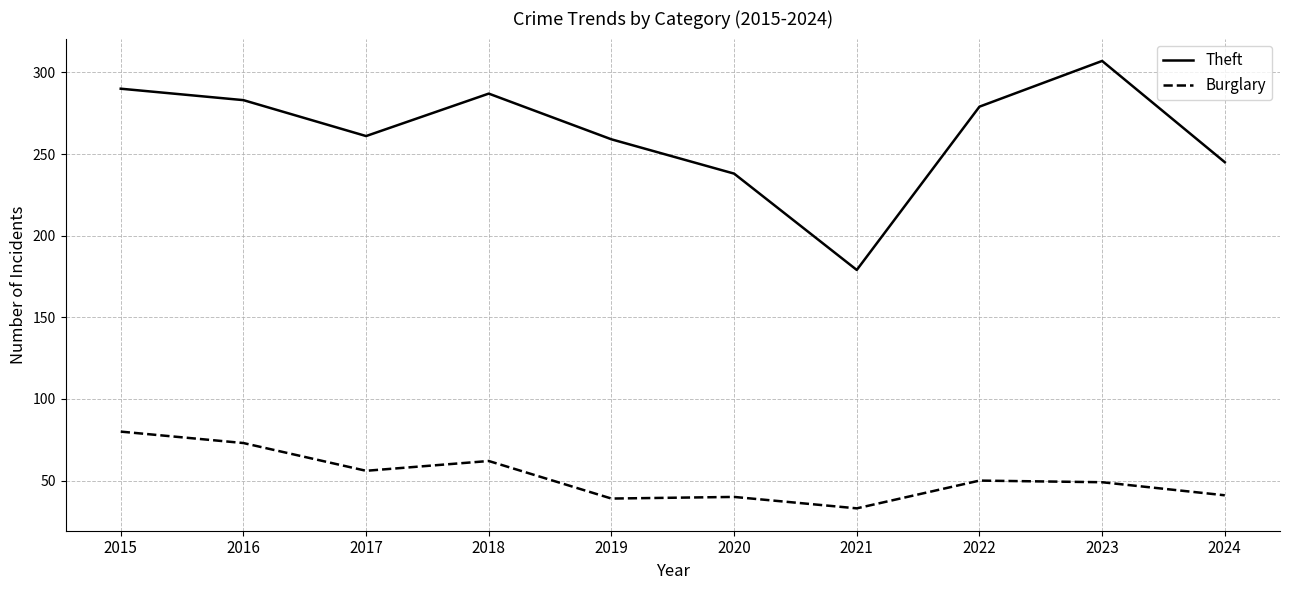

What is the total value across all series at 2019?

298